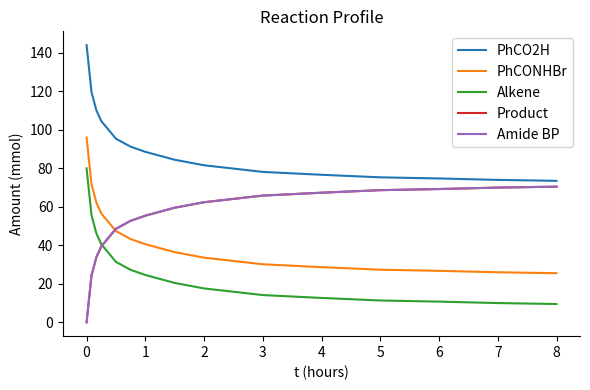

Does the chart display data point markers on the line(s)?

No